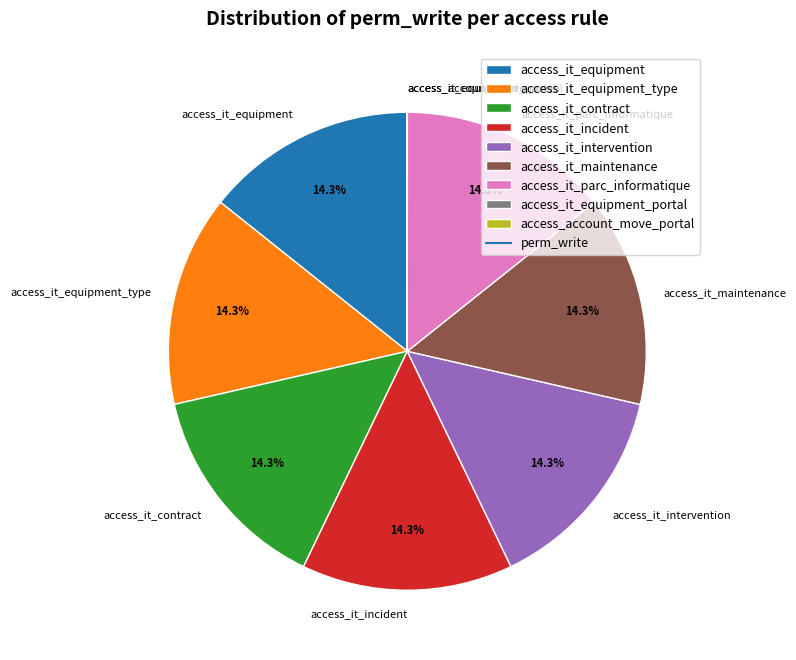

Does any single category account for the majority?

No